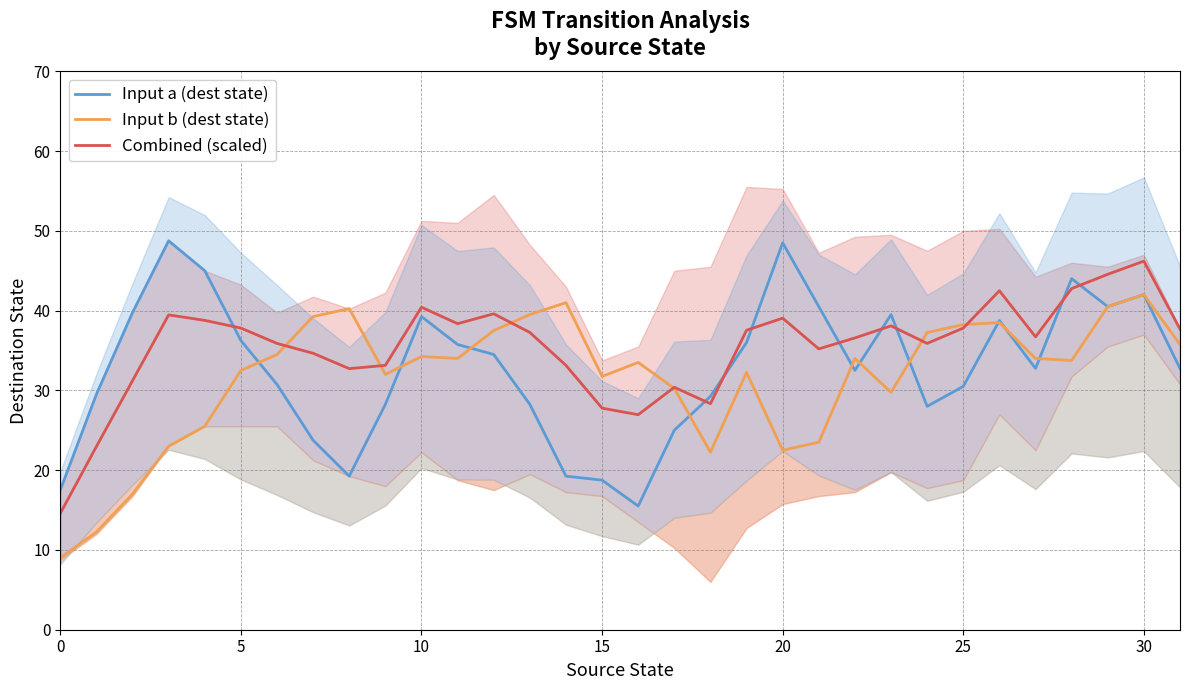

What value does the Combined (scaled) series have at 31?

37.7